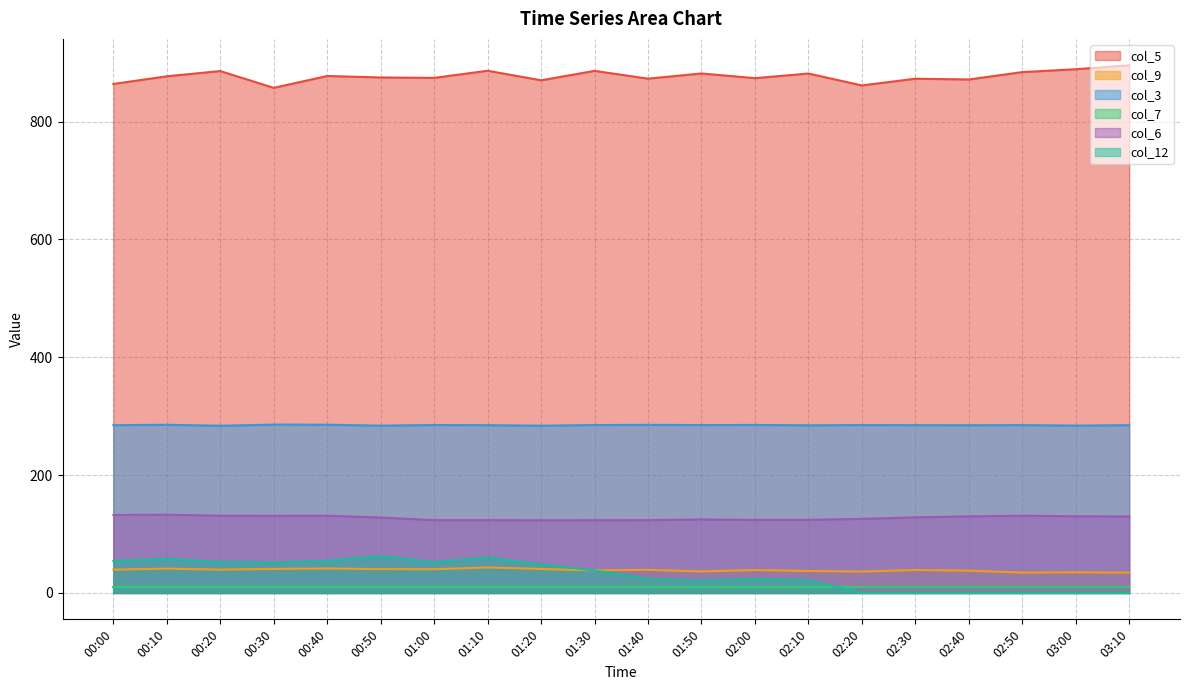

What is the approximate value of col_6 at 00:30?

130.9